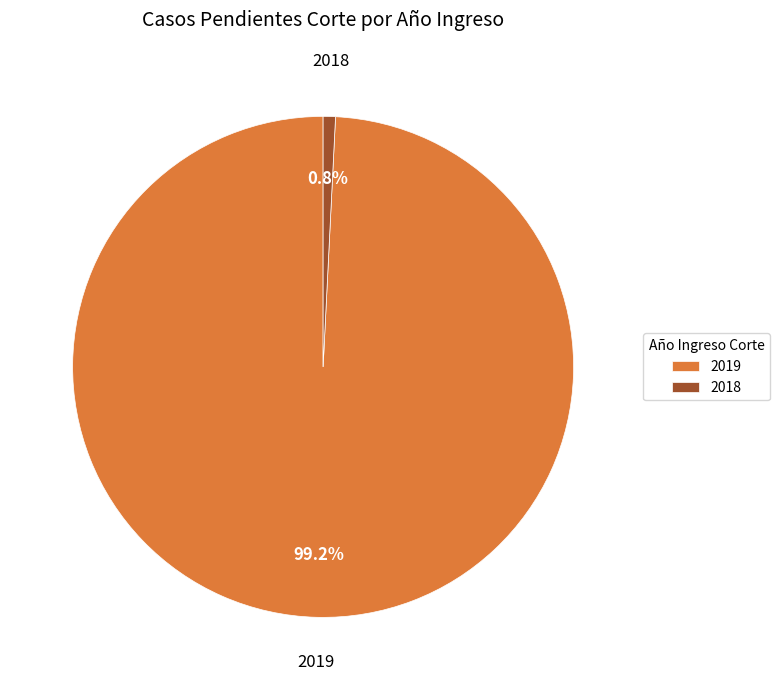

Is 2018 the majority of the pie?

No